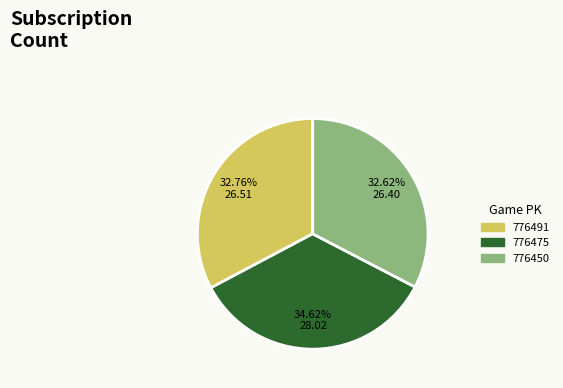

What percentage is the 776491 slice, to the nearest percent?

33%